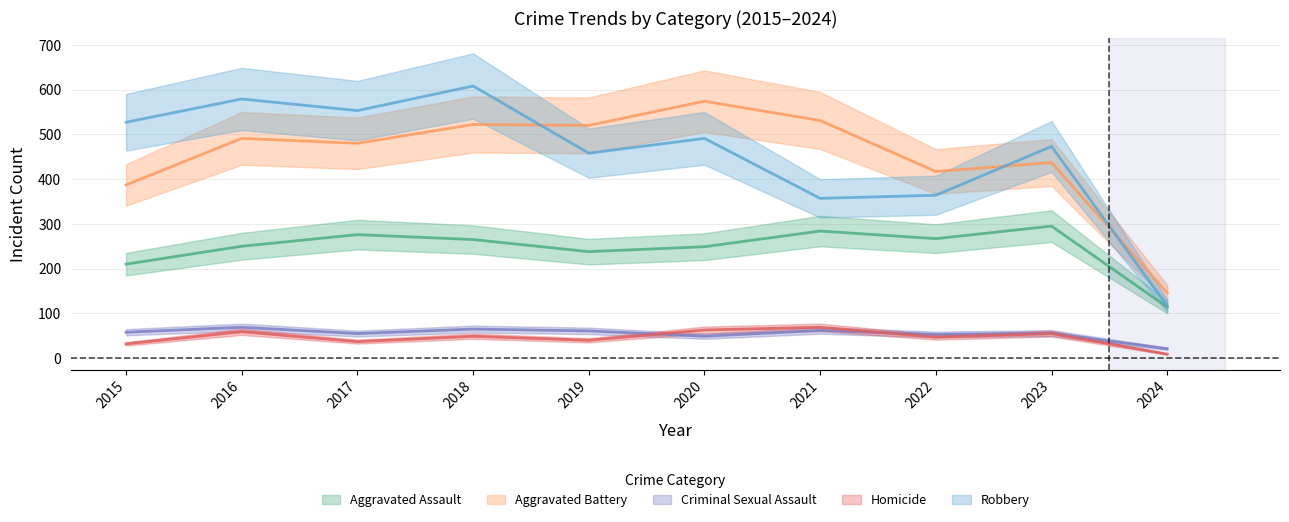

True or false: Criminal Sexual Assault and Homicide cross at least once.

True